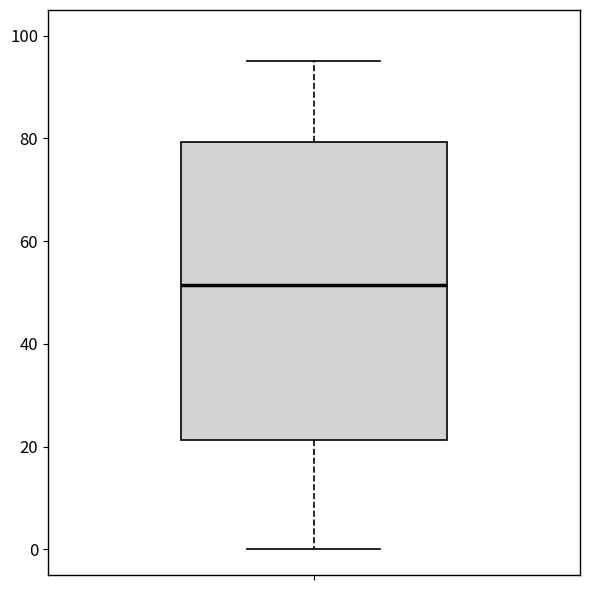

Read this box plot against the y-axis: the position of the median line, the range covered by the box, and the ends of both whiskers. The values are not printed on the chart, so give them approximately, as read against the axis.

median 52, box 22 to 80, whiskers 0 to 96